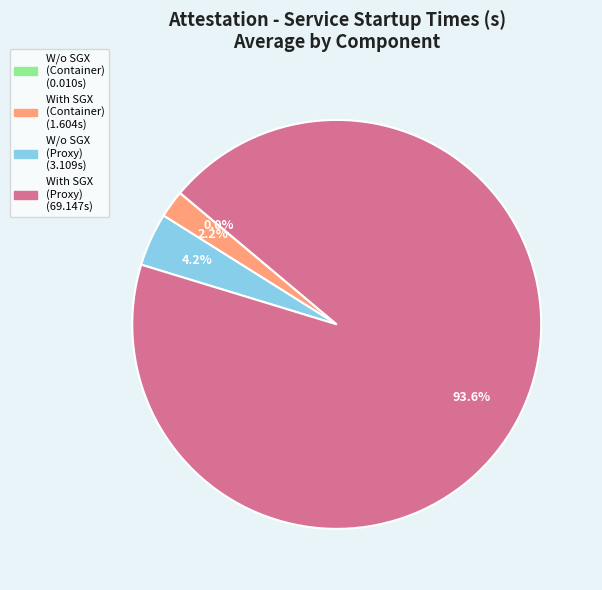

Is there a majority slice in this chart?

Yes